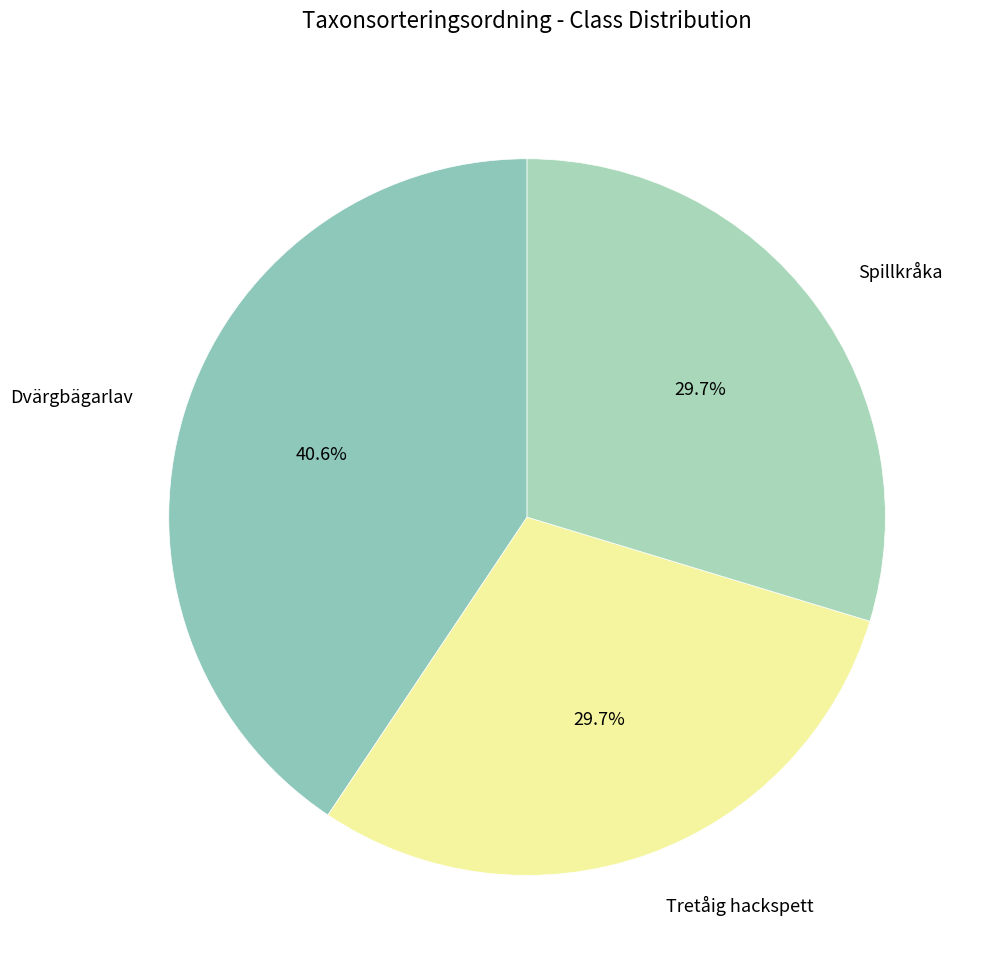

Which slice is the largest?

Dvärgbägarlav